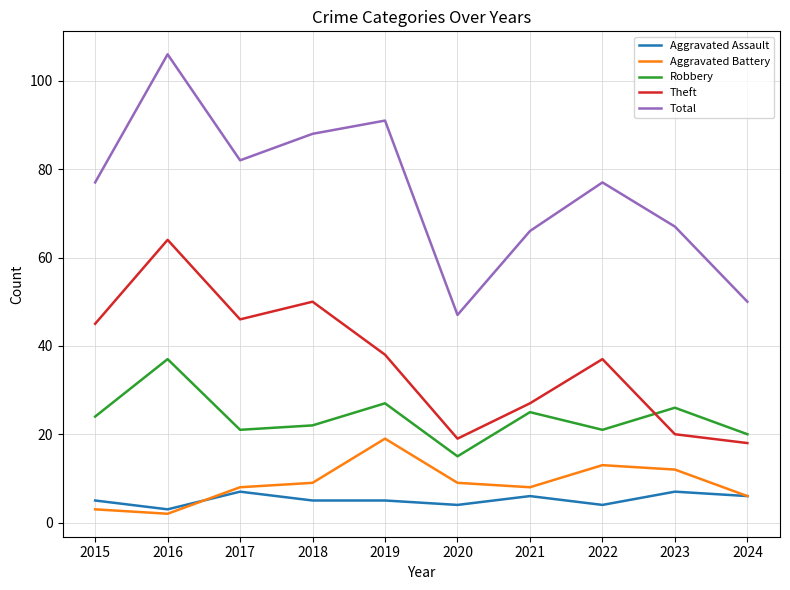

At which category does Robbery reach its first local valley?

2017